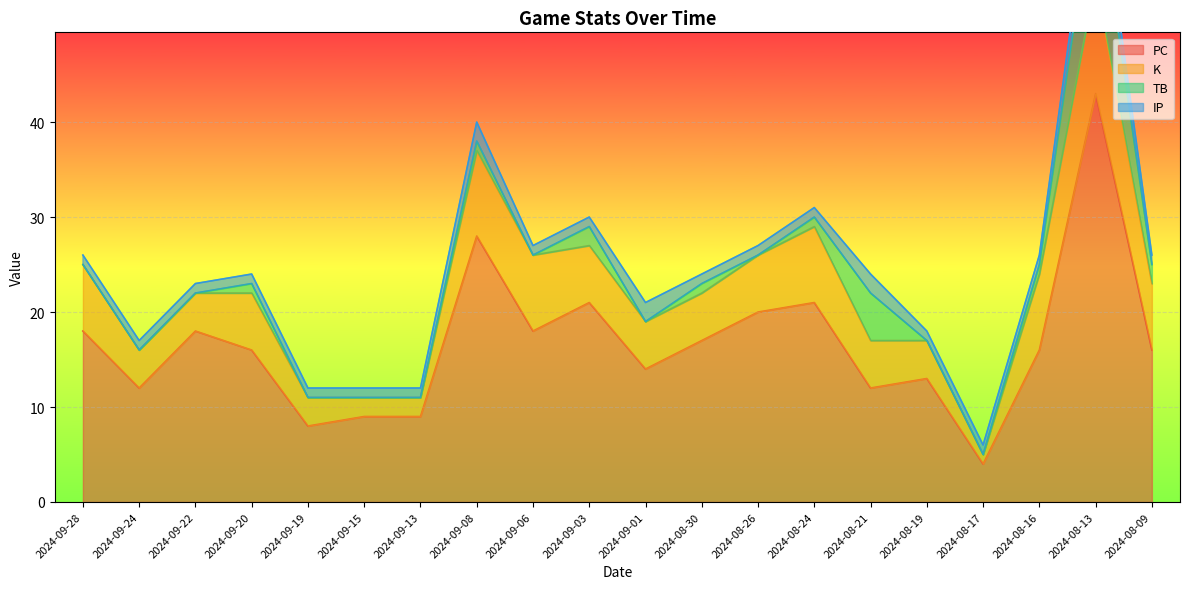

Reading right to left, extract all data points from this chart.

PC: 2024-08-09=16	2024-08-13=43	2024-08-16=16	2024-08-17=4	2024-08-19=13	2024-08-21=12	2024-08-24=21	2024-08-26=20	2024-08-30=17	2024-09-01=14	2024-09-03=21	2024-09-06=18	2024-09-08=28	2024-09-13=9	2024-09-15=9	2024-09-19=8	2024-09-20=16	2024-09-22=18	2024-09-24=12	2024-09-28=18
K: 2024-08-09=7	2024-08-13=12	2024-08-16=8	2024-08-17=1	2024-08-19=4	2024-08-21=5	2024-08-24=8	2024-08-26=6	2024-08-30=5	2024-09-01=5	2024-09-03=6	2024-09-06=8	2024-09-08=9	2024-09-13=2	2024-09-15=2	2024-09-19=3	2024-09-20=6	2024-09-22=4	2024-09-24=4	2024-09-28=7
TB: 2024-08-09=2	2024-08-13=11	2024-08-16=1	2024-08-17=0	2024-08-19=0	2024-08-21=5	2024-08-24=1	2024-08-26=0	2024-08-30=1	2024-09-01=0	2024-09-03=2	2024-09-06=0	2024-09-08=1	2024-09-13=0	2024-09-15=0	2024-09-19=0	2024-09-20=1	2024-09-22=0	2024-09-24=0	2024-09-28=0
IP: 2024-08-09=1	2024-08-13=3	2024-08-16=1	2024-08-17=1	2024-08-19=1	2024-08-21=2	2024-08-24=1	2024-08-26=1	2024-08-30=1	2024-09-01=2	2024-09-03=1	2024-09-06=1	2024-09-08=2	2024-09-13=1	2024-09-15=1	2024-09-19=1	2024-09-20=1	2024-09-22=1	2024-09-24=1	2024-09-28=1